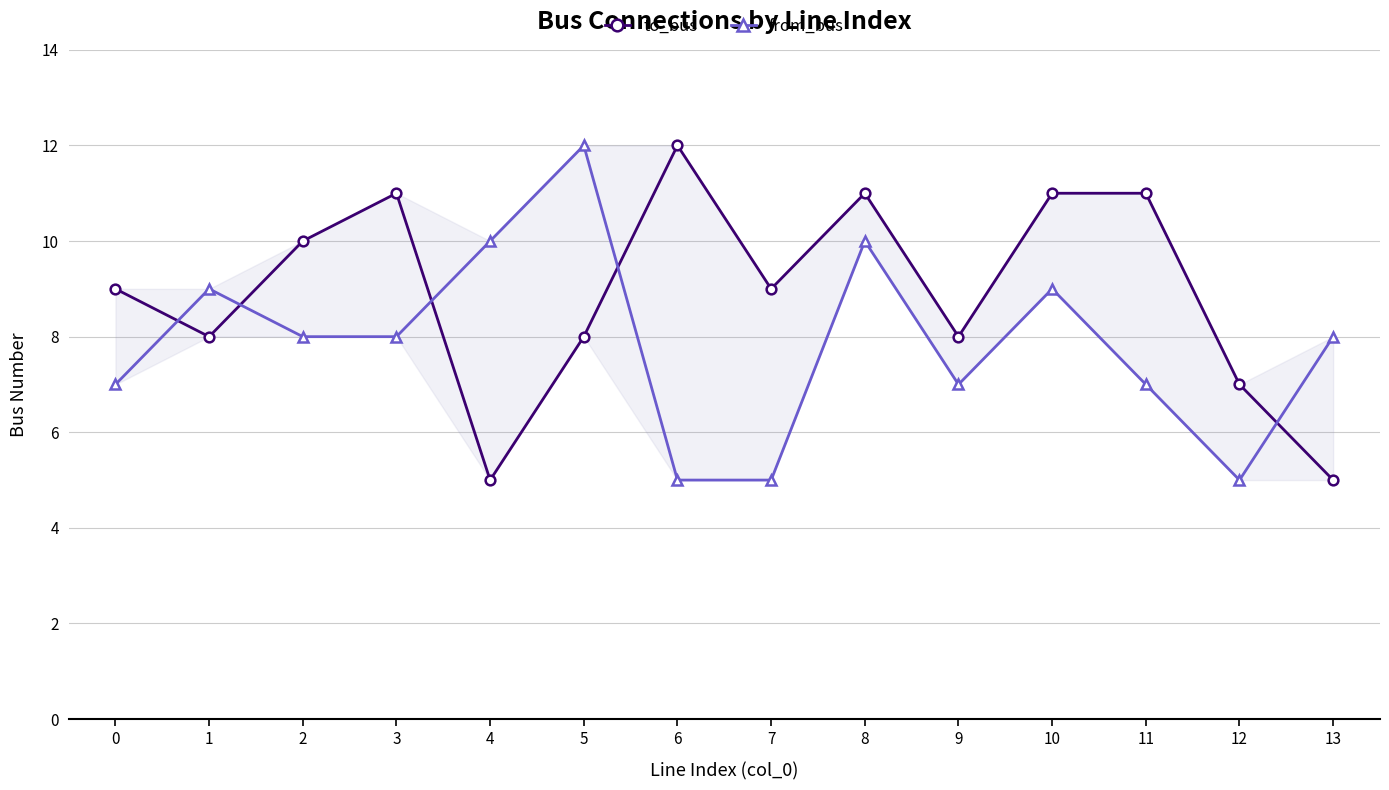

List the series in order of their peak value, highest first.

to_bus, from_bus